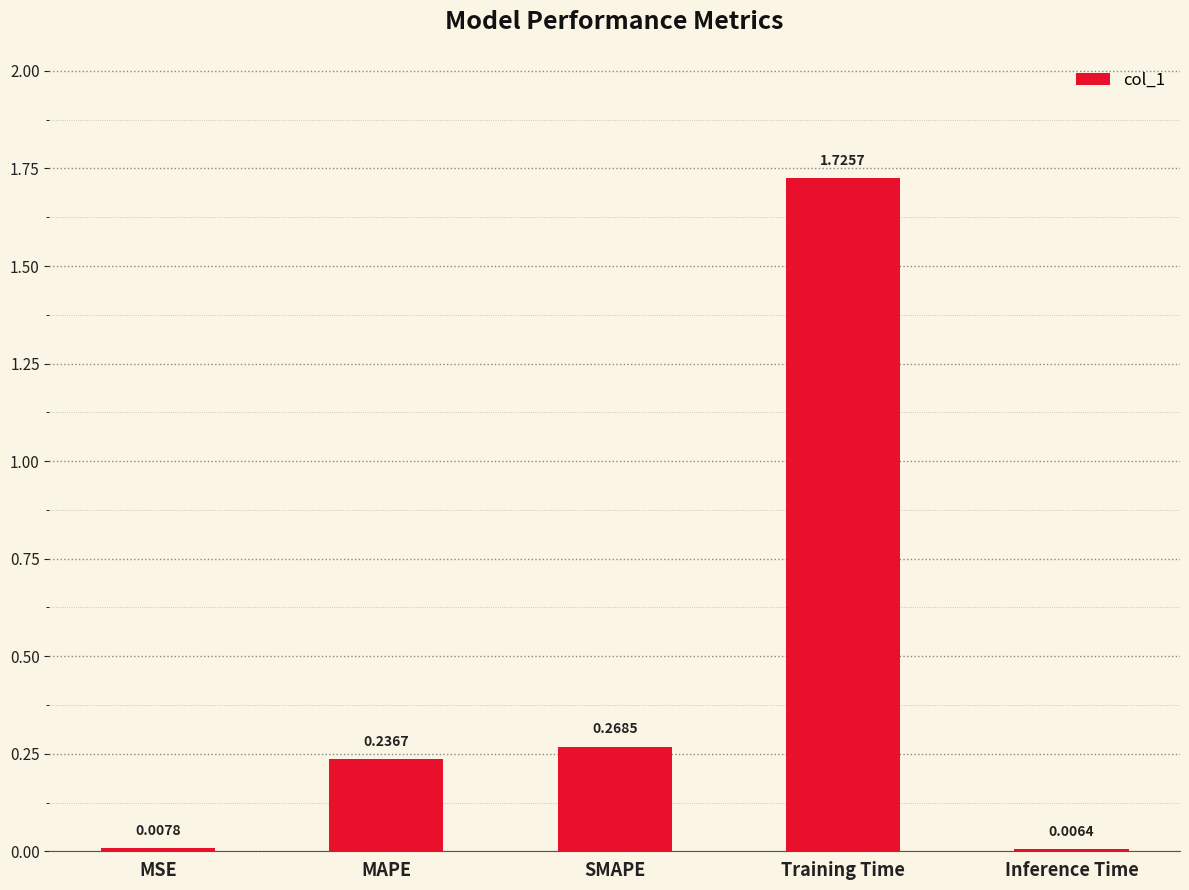

What is the label of the 1st bar from the right?

Inference Time